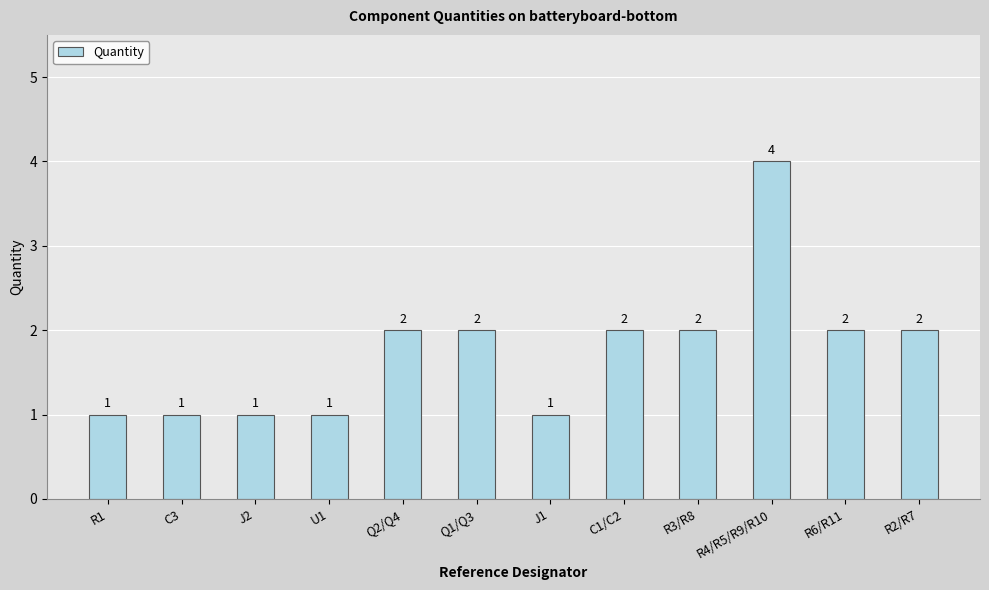

Reading left to right, what are all the values shown in this chart?

R1=1	C3=1	J2=1	U1=1	Q2/Q4=2	Q1/Q3=2	J1=1	C1/C2=2	R3/R8=2	R4/R5/R9/R10=4	R6/R11=2	R2/R7=2